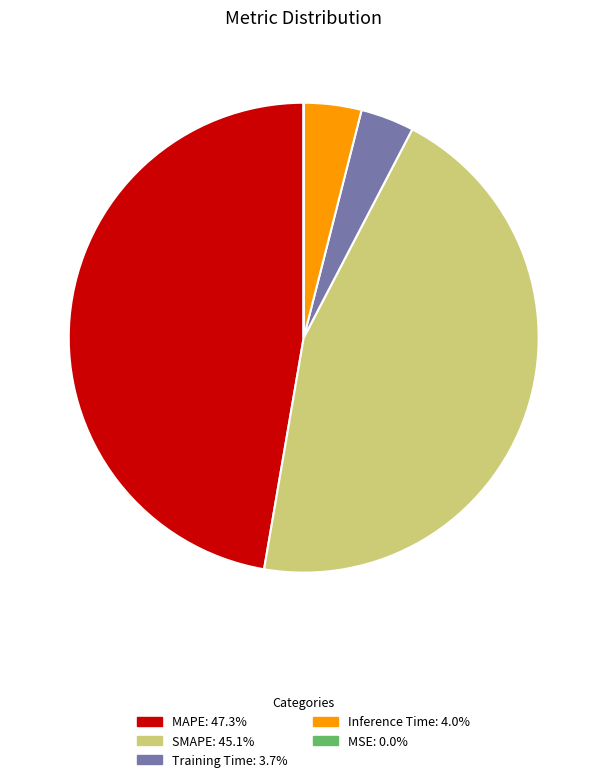

Which slice is the largest?

MAPE